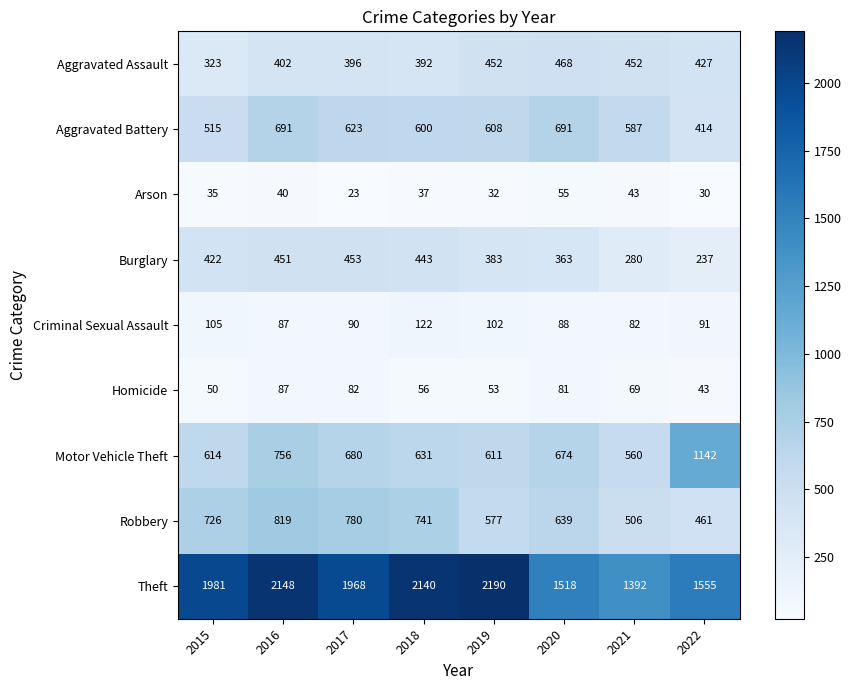

Is it true that Homicide equals 87 at 2016?

True